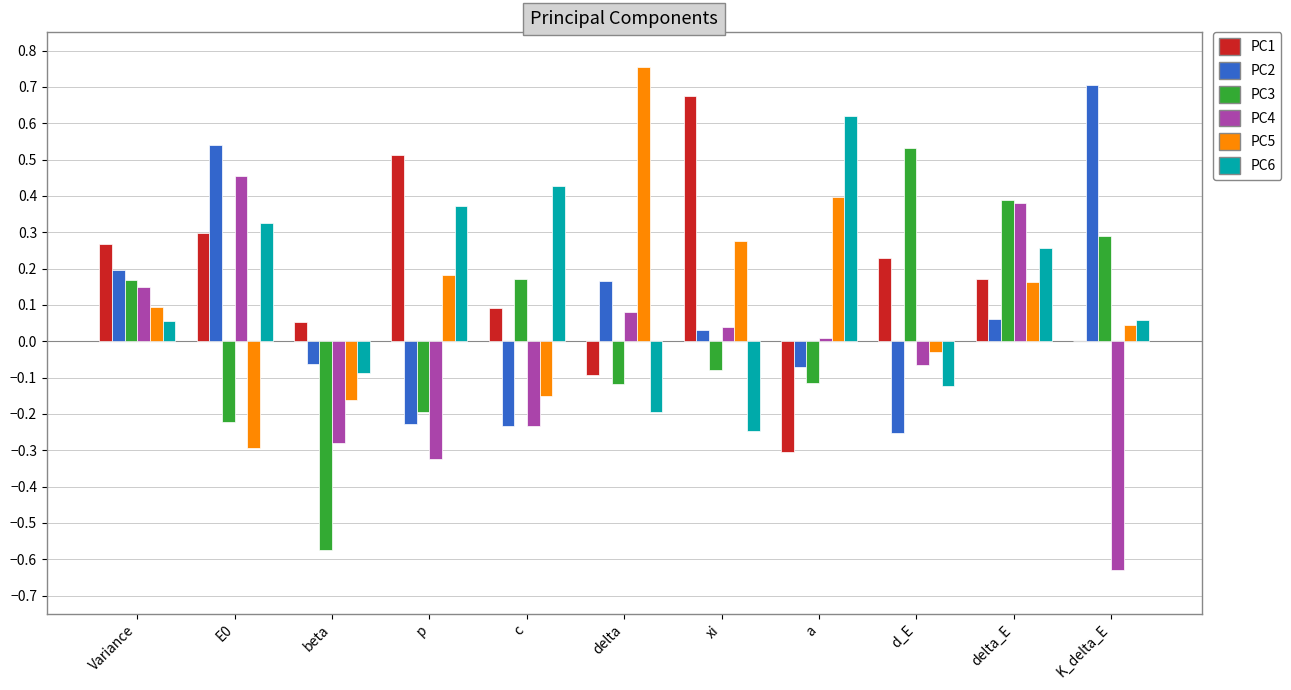

At which category does the chart reach its peak across all series?

delta